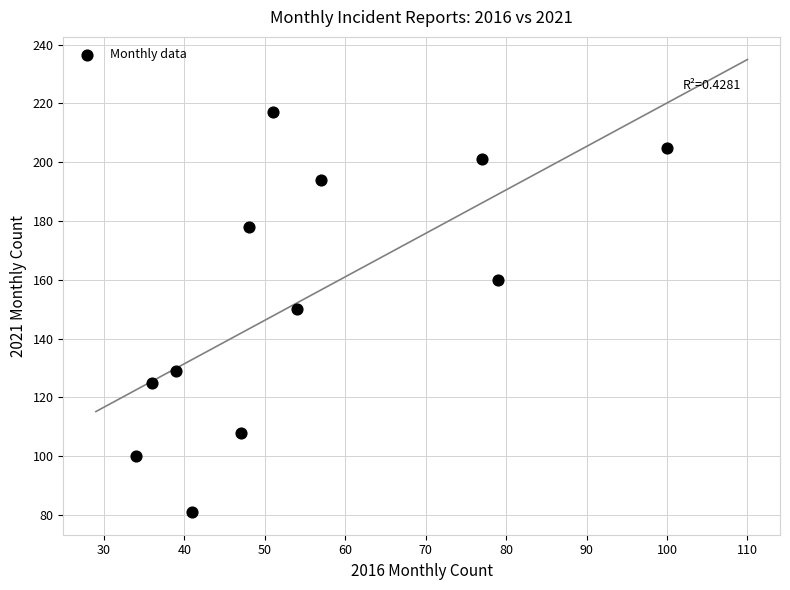

What is the range of Y values (max minus min)?

136